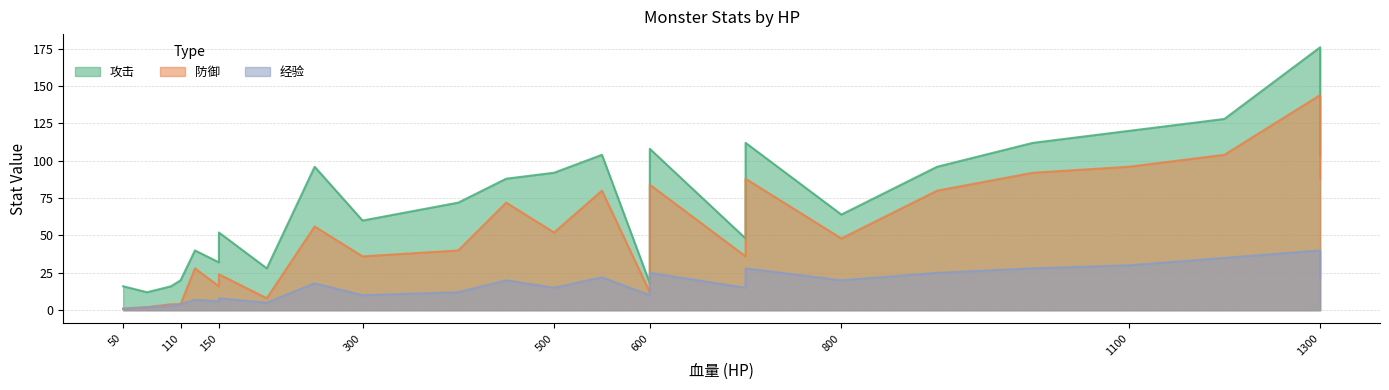

True or false: 防御 and 经验 intersect in this chart.

False